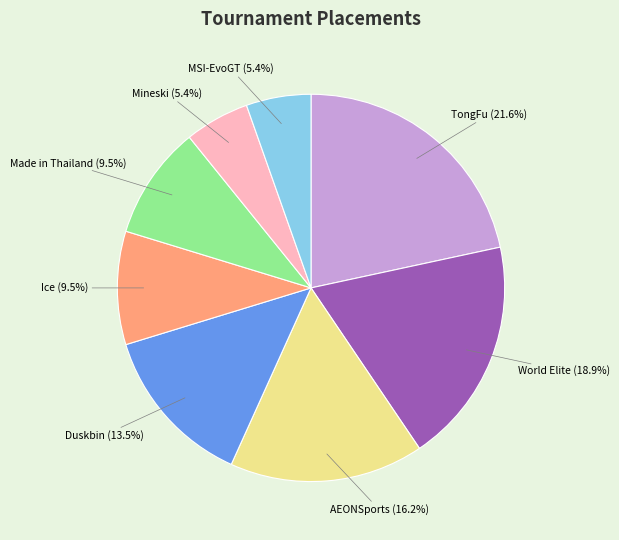

To the nearest percent, what is the average slice percentage?

12%